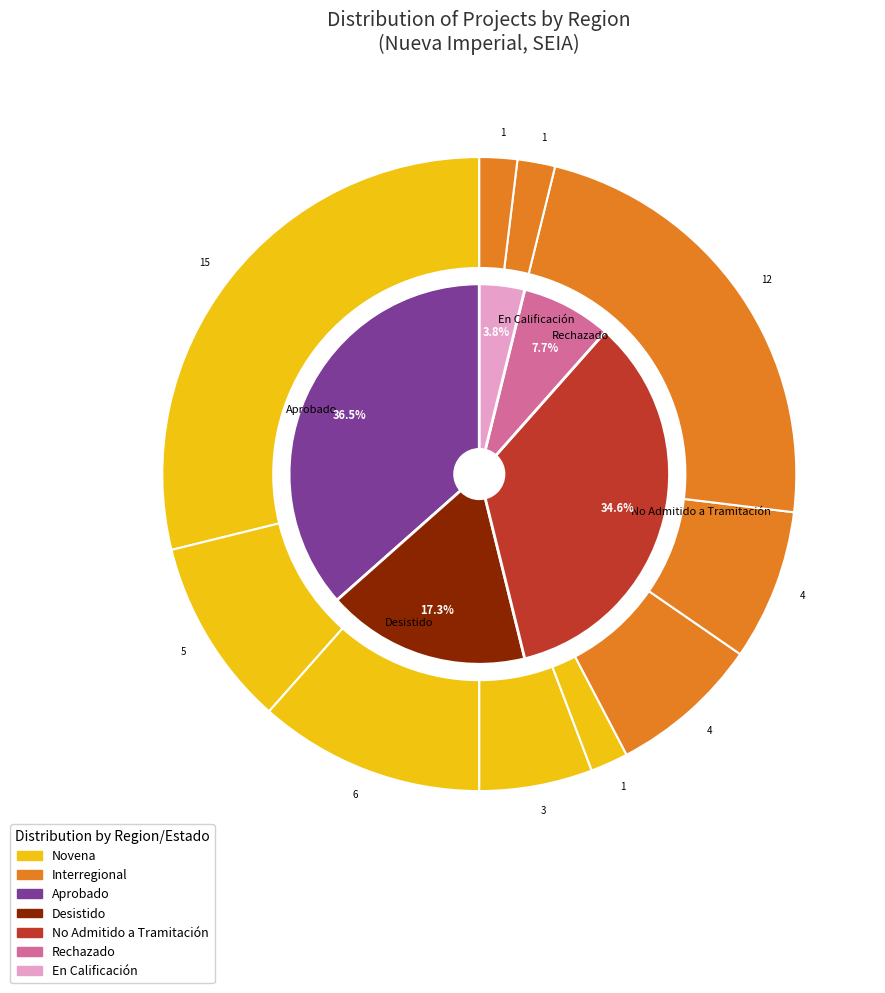

To the nearest percent, what is the difference between the Novena and Interregional slice percentages?

15%